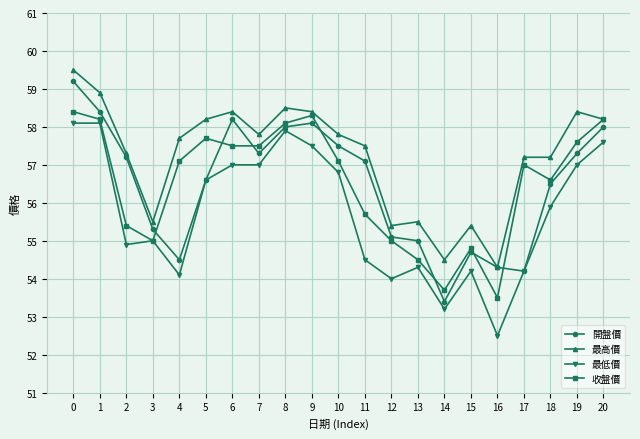

What is the difference between the 最高價 values at 3 and 7?

2.3